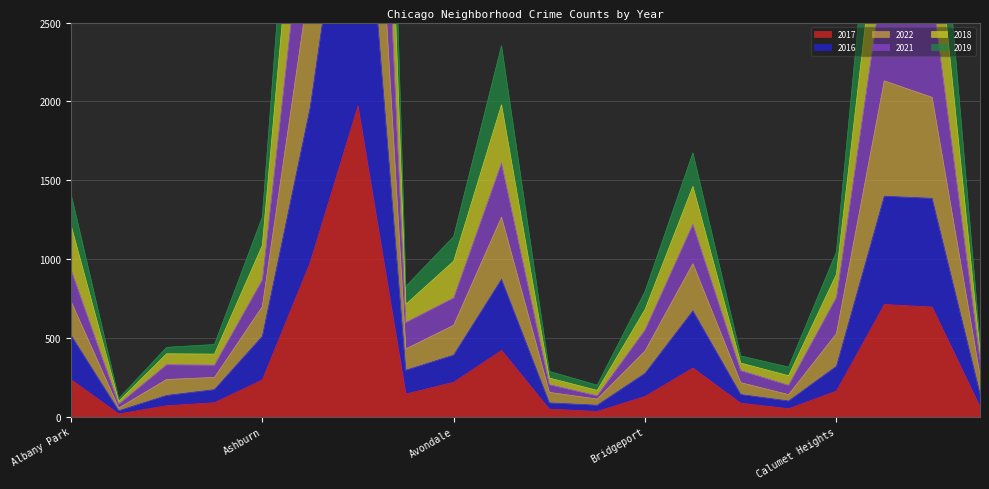

Rank the categories by 2019 value from lowest to highest.

Andersonville, Boystown, Burnside, Beverly, Bucktown, Archer Heights, Armour Square, Chinatown, Bridgeport, Avalon Park, Calumet Heights, Avondale, Ashburn, Albany Park, Brighton Park, Belmont Cragin, Chicago Lawn, Chatham, Auburn Gresham, Austin